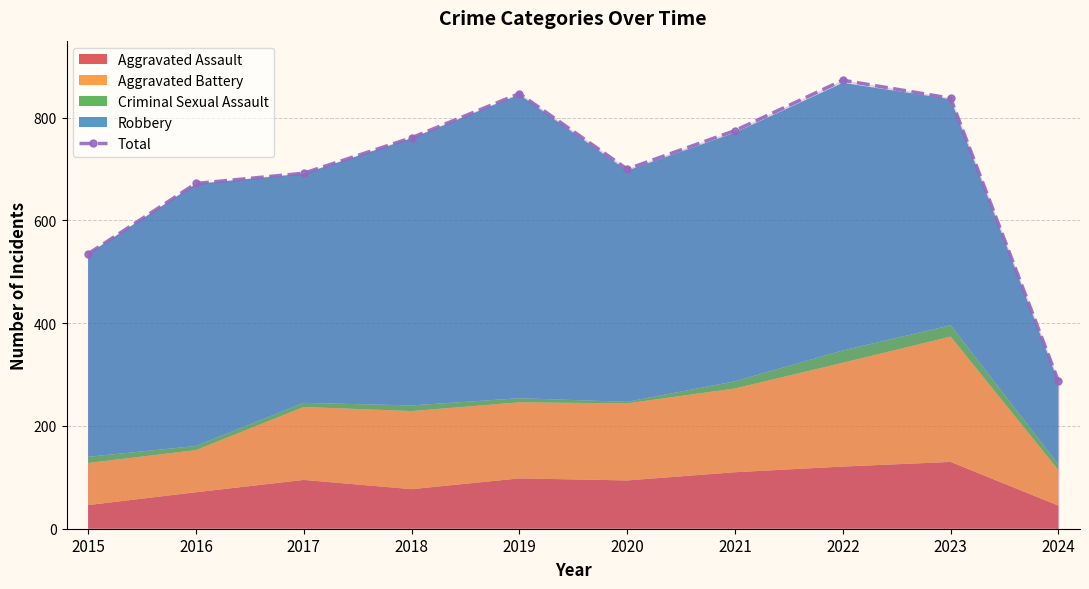

Reading left to right, transcribe all the data shown in this chart.

535	672	692	761	847	700	775	873	838	287